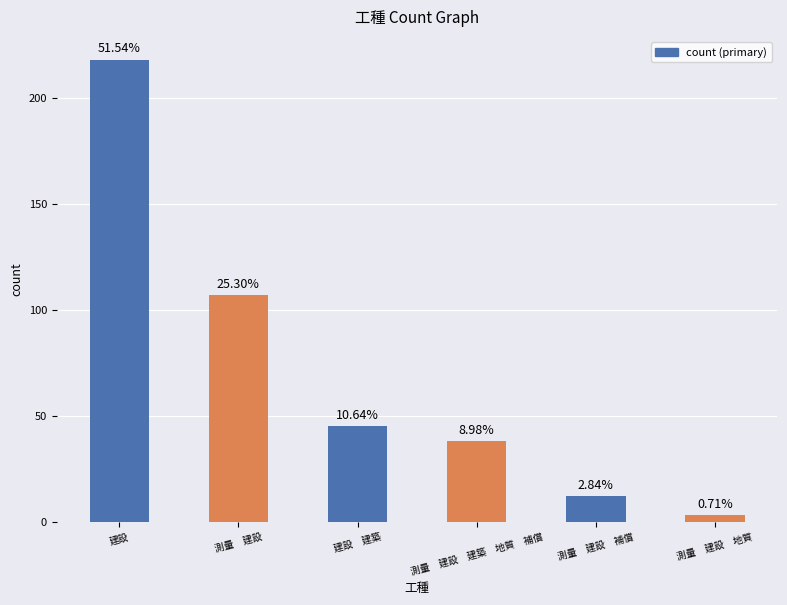

What value does the data have at 測量　建設　建築　地質　補償, to the nearest 5?

40